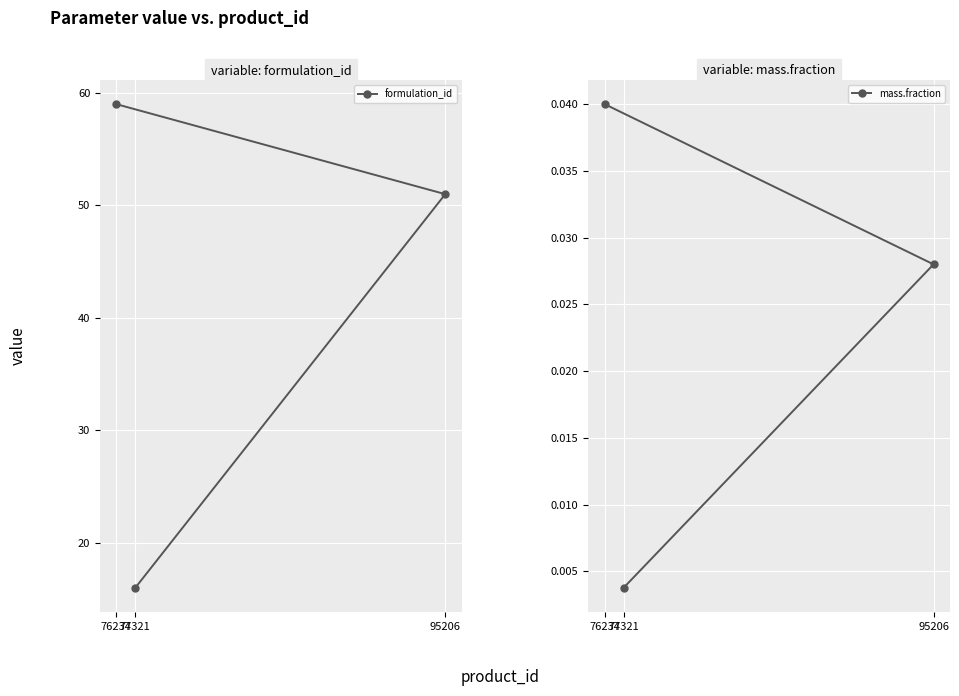

True or false: mass.fraction has a value of 0.0 at 95206.

True